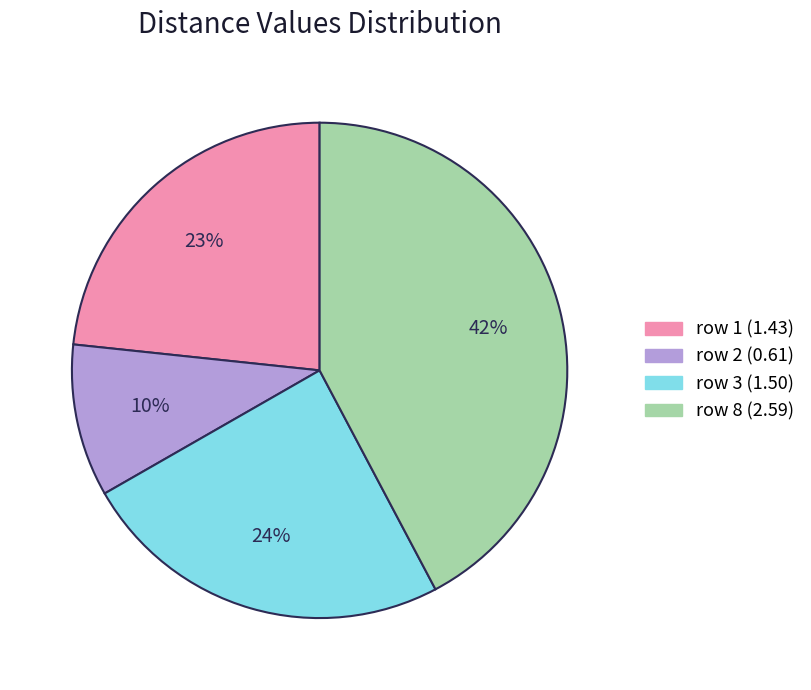

Is there a majority slice in this chart?

No